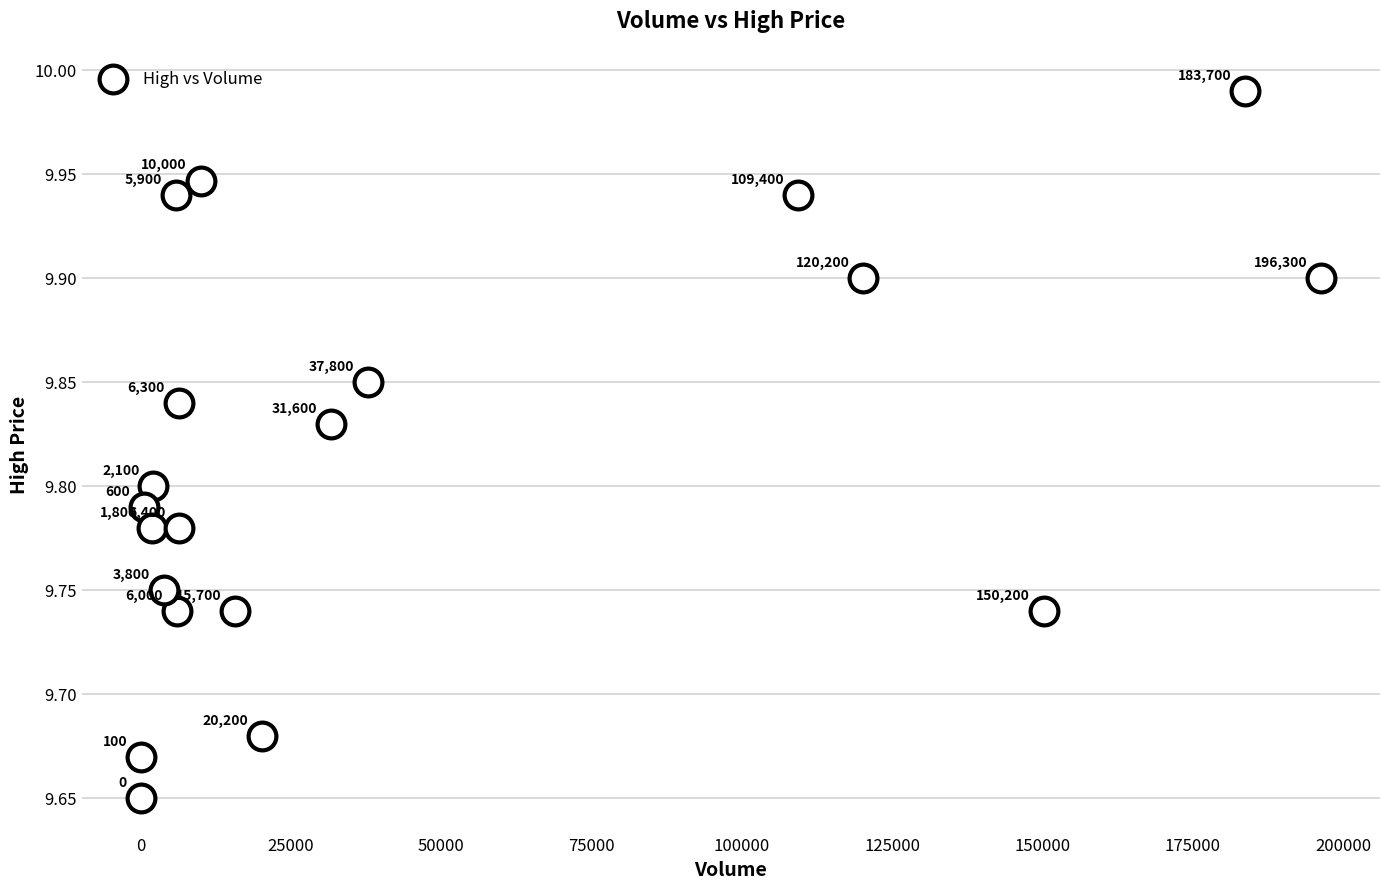

What is the range of X values (max minus min)?

196300.0